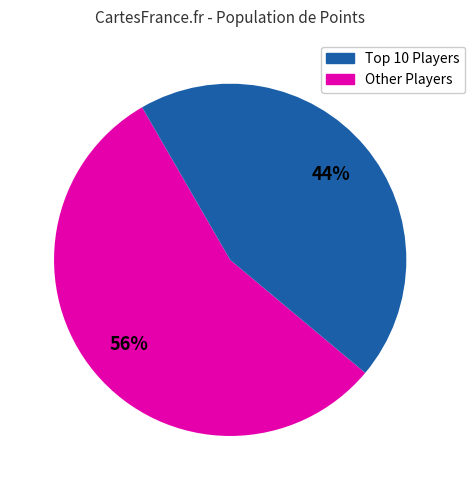

To the nearest percent, what is the average slice percentage?

50%